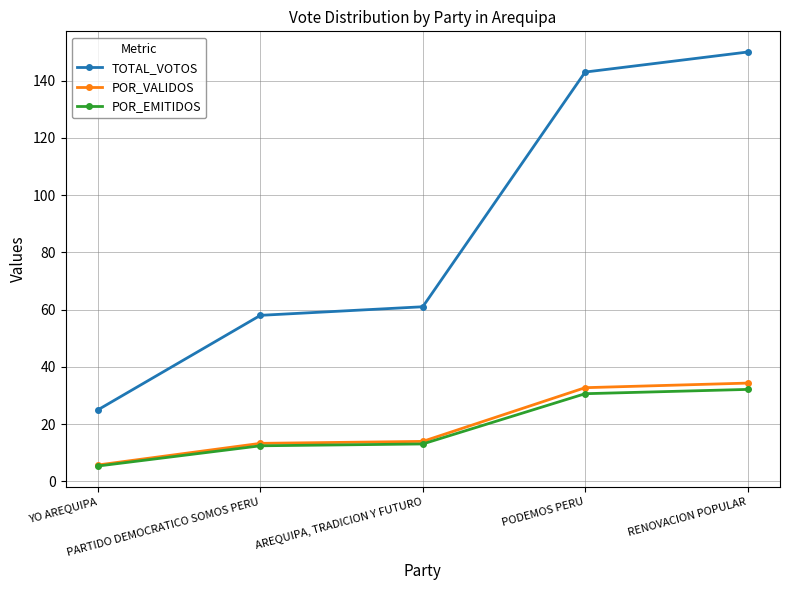

True or false: POR_EMITIDOS has more than 2 points higher than both neighbors.

False